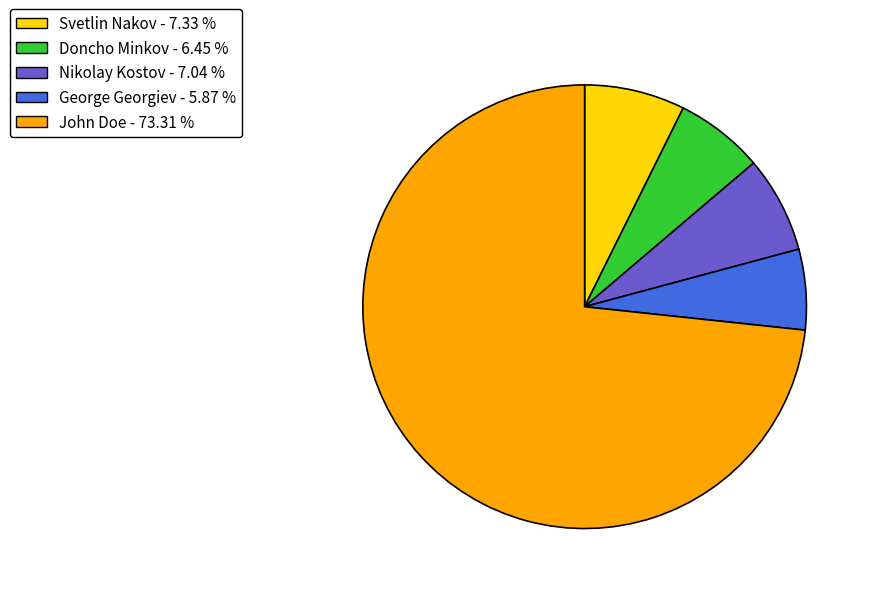

Count the number of slices in the pie.

5